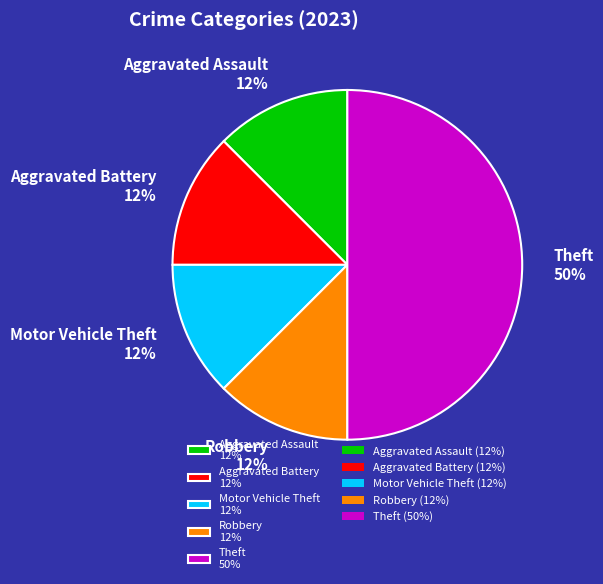

Is it true that Motor Vehicle Theft 12% is 12% of the pie?

True